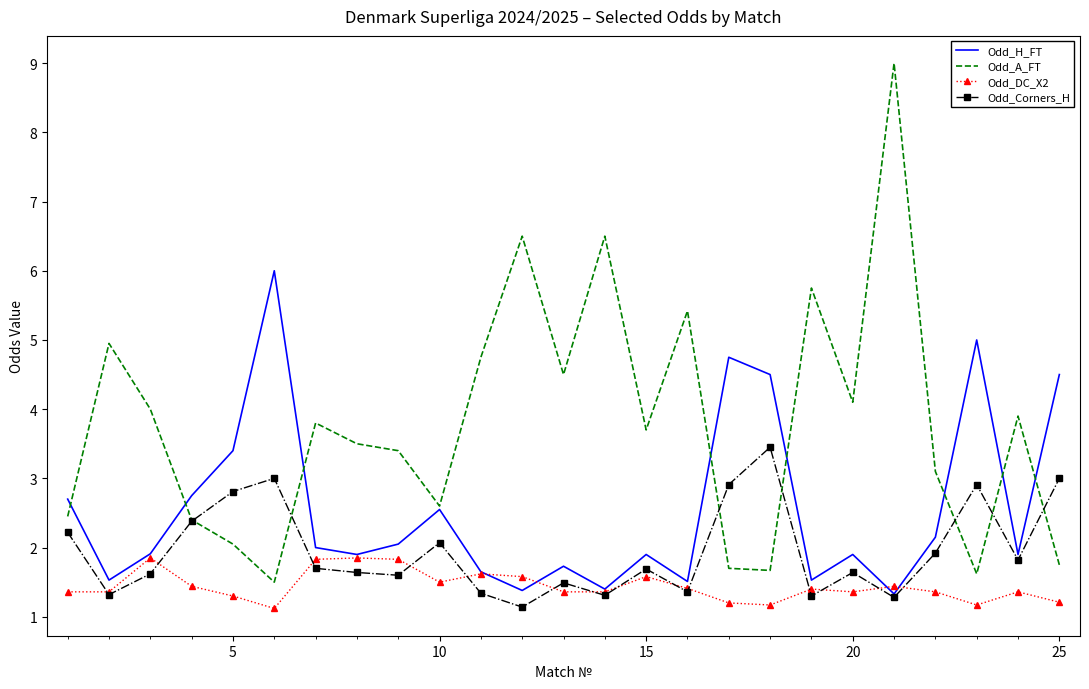

What is the maximum value for Odd_A_FT?

9.0